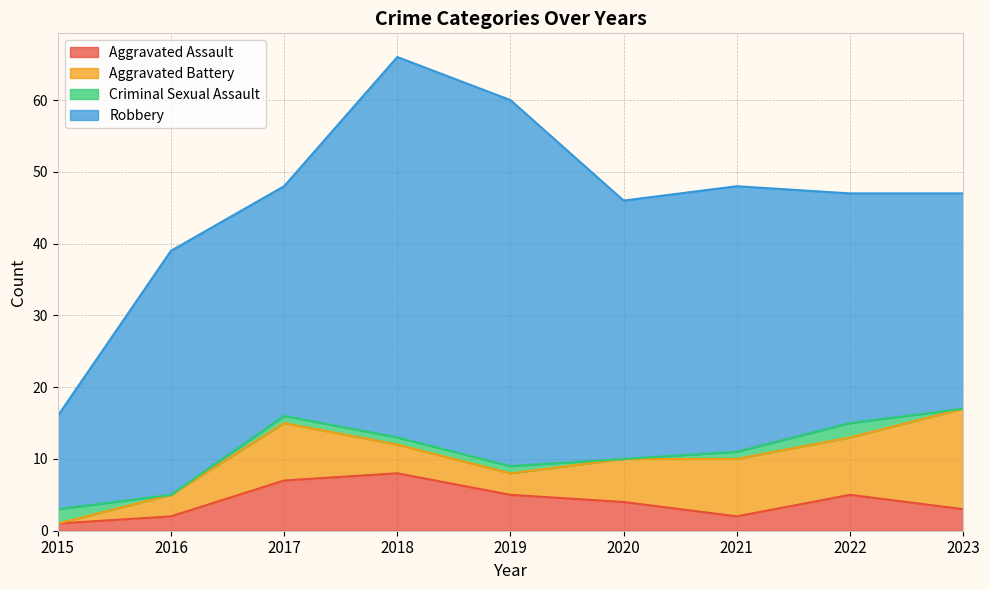

Rank the series by their maximum value, from lowest to highest.

Criminal Sexual Assault, Aggravated Assault, Aggravated Battery, Robbery